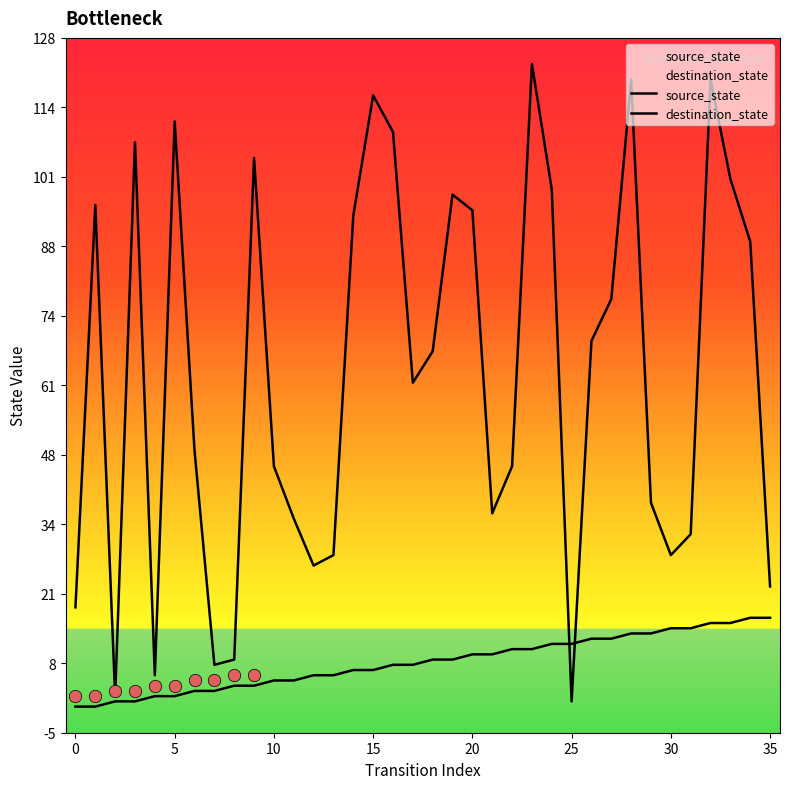

Which series reaches the maximum Y coordinate?

destination_state